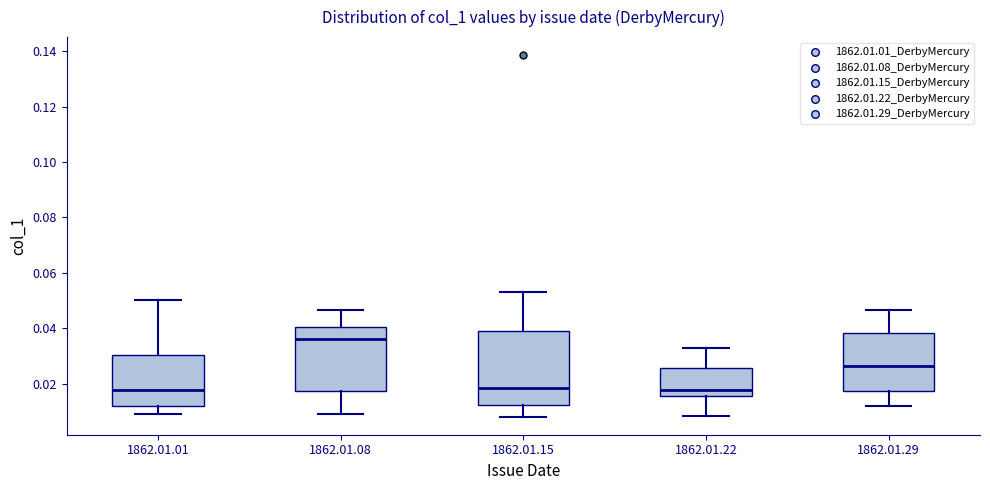

Reading left to right, read every box against the y-axis: the position of its median line, the range the box covers, and the ends of its whiskers. The values are not printed on the chart, so give them approximately, as read against the axis.

1862.01.01: median 0.018, box 0.012 to 0.030, whiskers 0.010 to 0.050
1862.01.08: median 0.036, box 0.018 to 0.040, whiskers 0.010 to 0.046
1862.01.15: median 0.018, box 0.012 to 0.040, whiskers 0.008 to 0.054
1862.01.22: median 0.018, box 0.016 to 0.026, whiskers 0.008 to 0.032
1862.01.29: median 0.026, box 0.018 to 0.038, whiskers 0.012 to 0.046